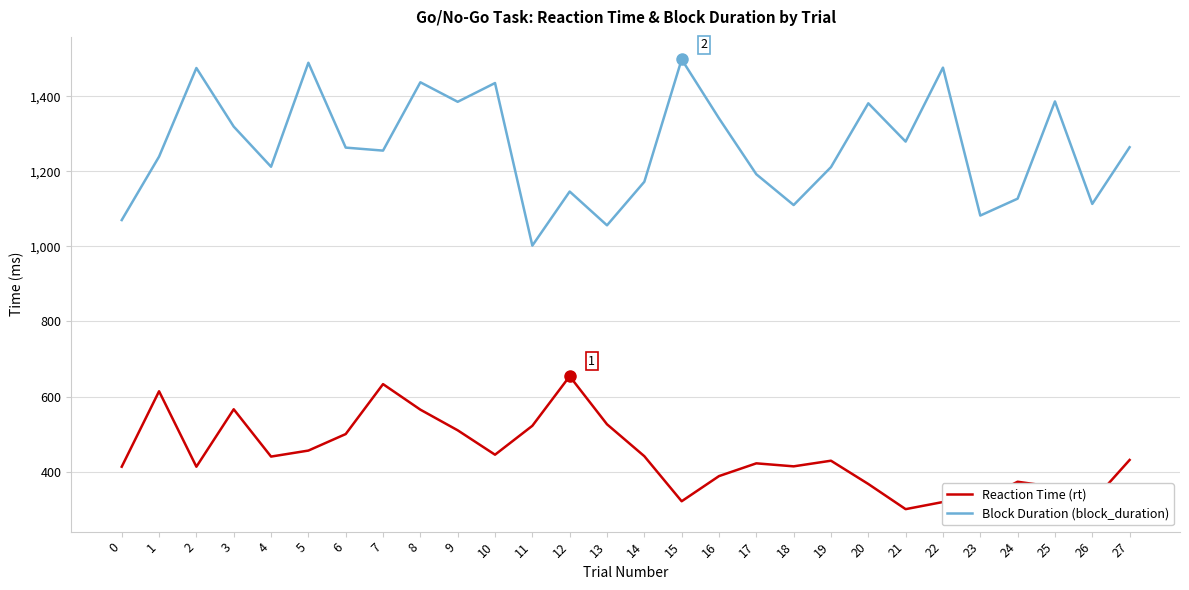

At how many categories does at least one series exceed 980?

28